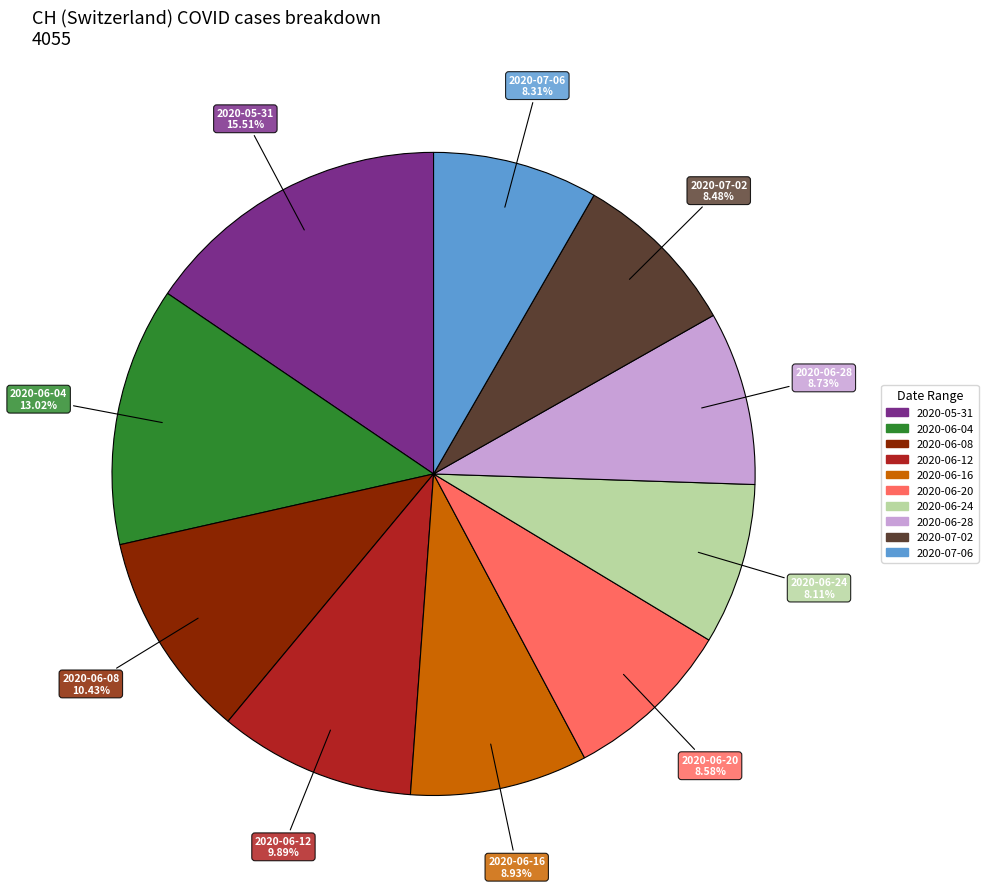

Is there a majority slice in this chart?

No